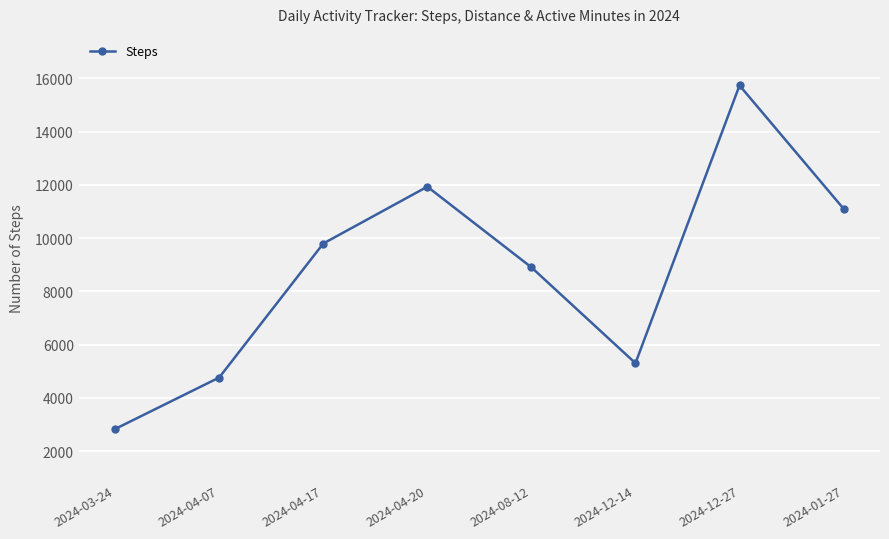

Which label corresponds to the largest value in the chart?

2024-12-27